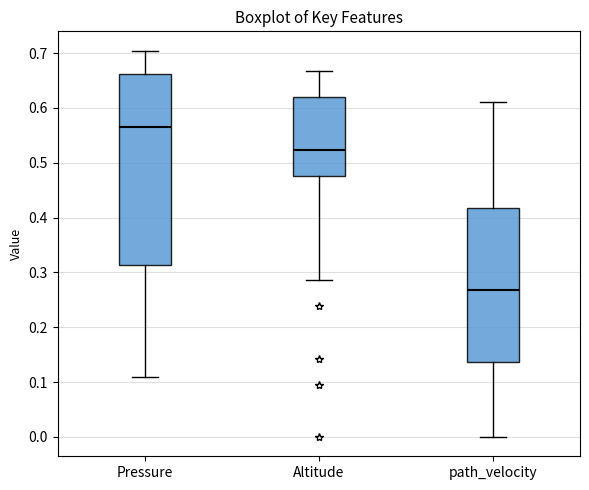

Which box has the highest median line?

Pressure